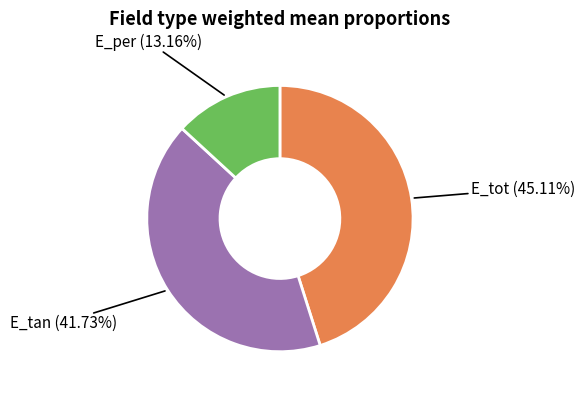

Does any single category account for the majority?

No